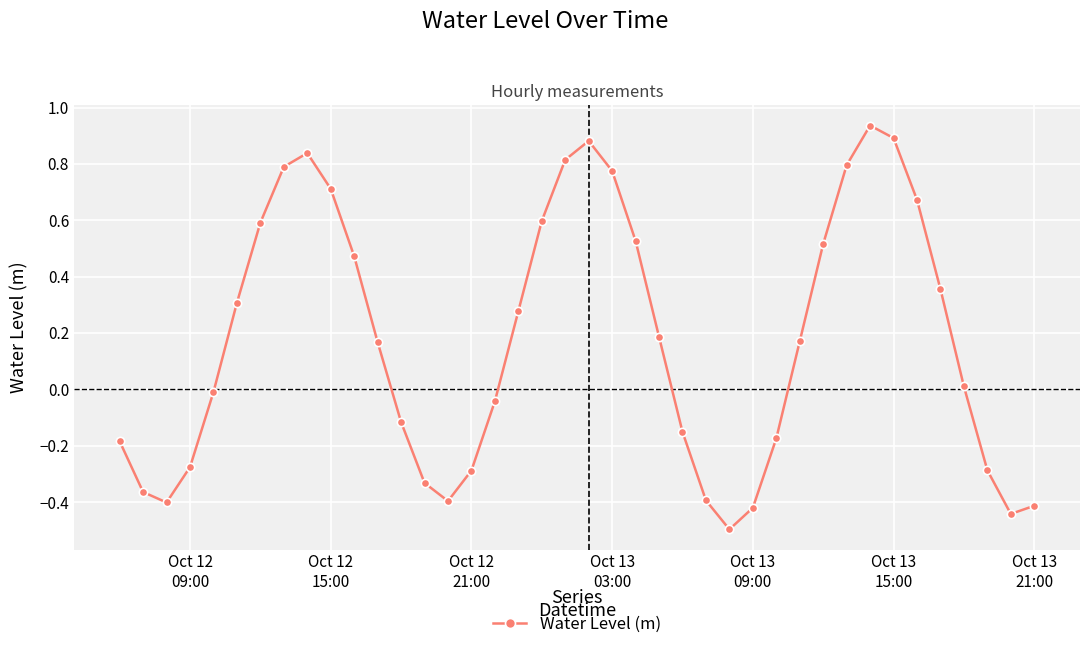

How many interior local peaks (higher than both neighbors) does the data have?

3